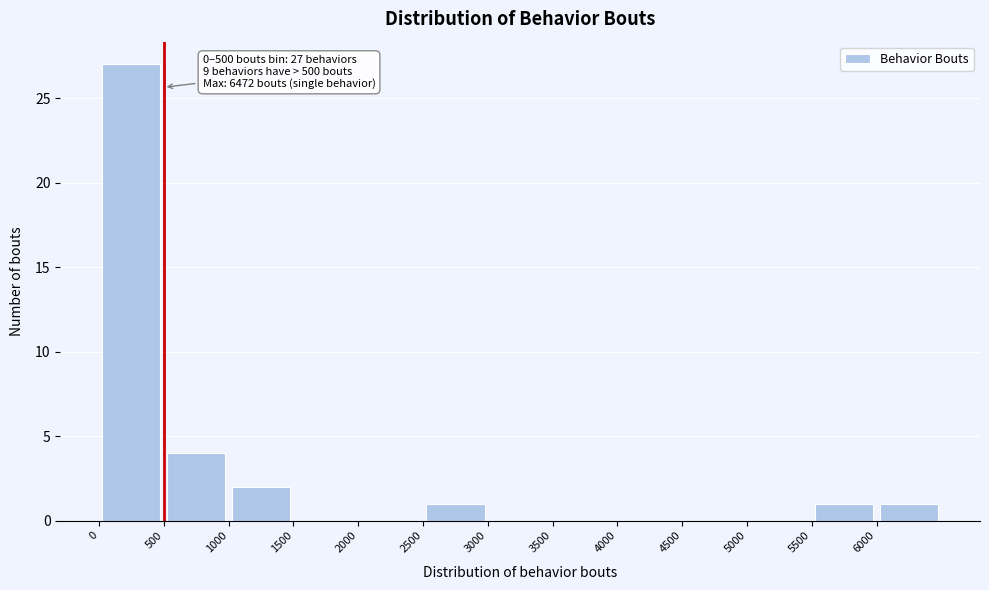

Over which range of the x-axis is the bar tallest?

0 to 500